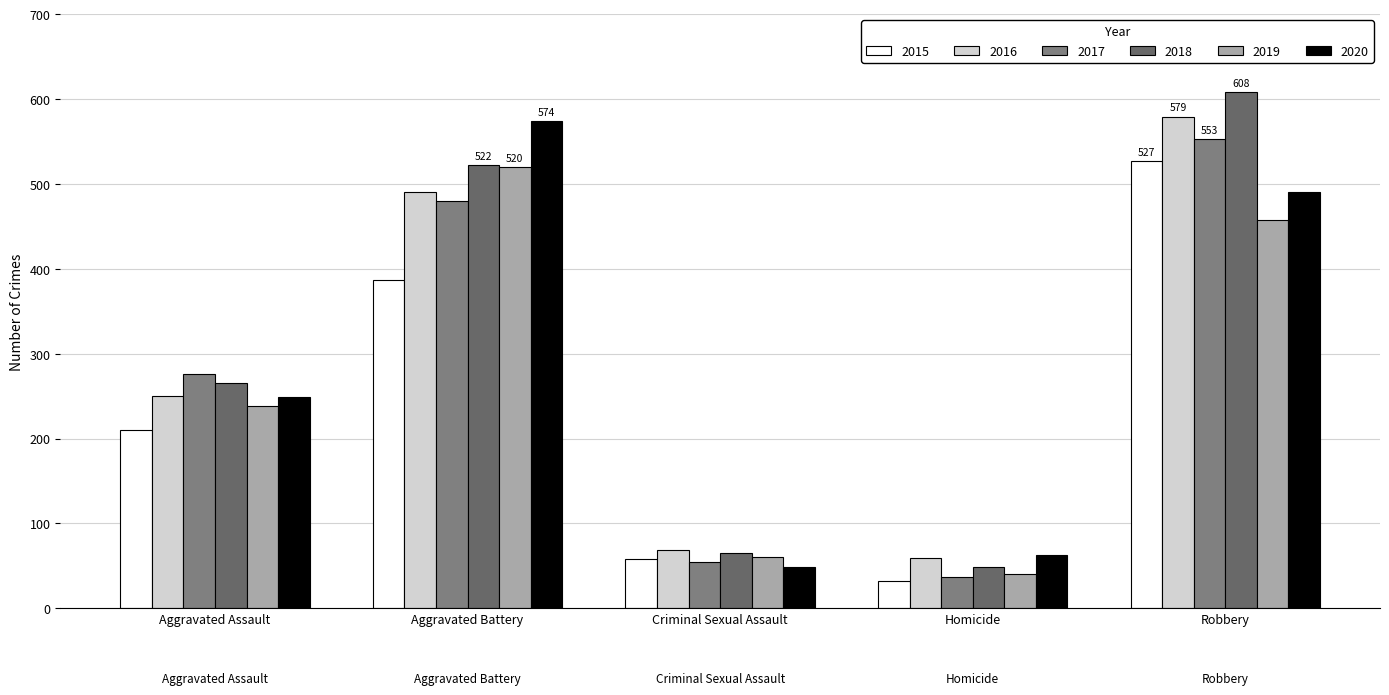

Between Criminal Sexual Assault and Aggravated Assault, which is larger?

Aggravated Assault